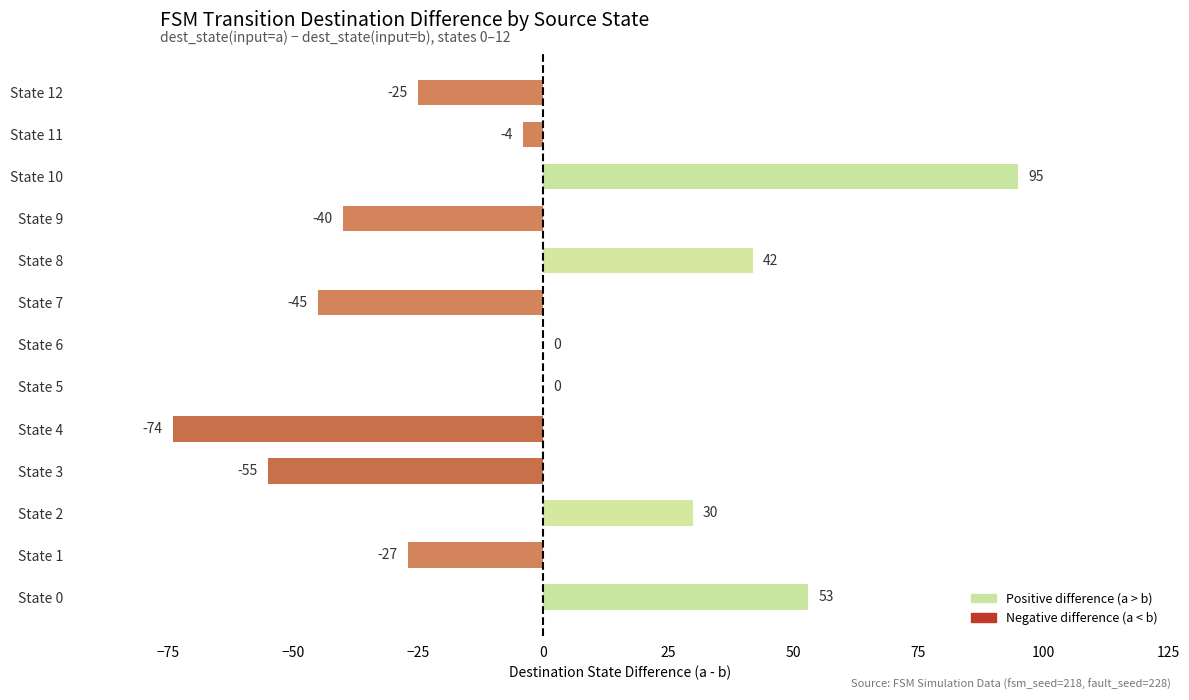

Count the number of values greater than -4.

6